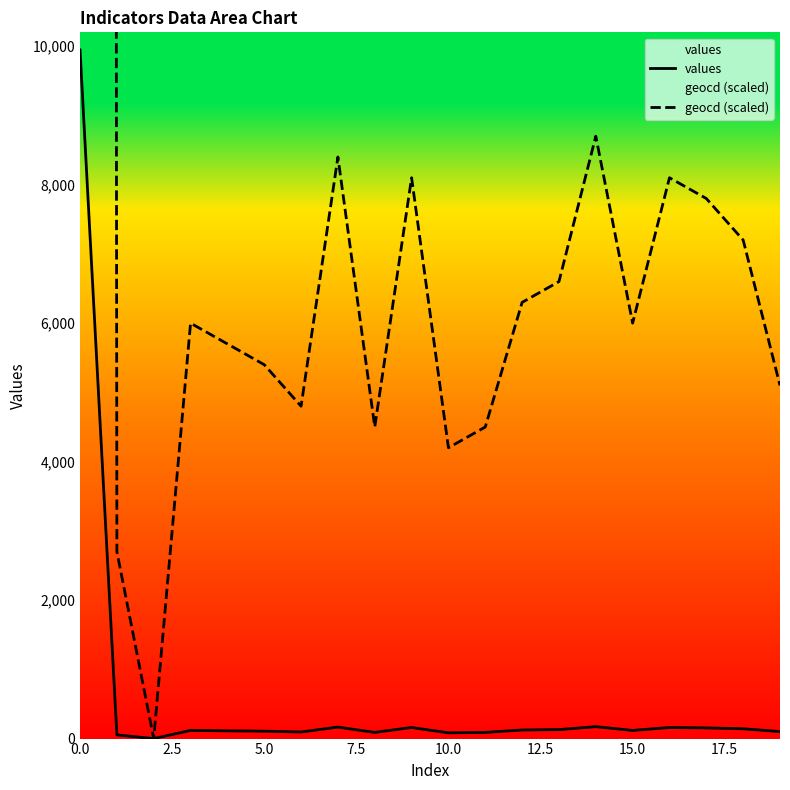

True or false: values has a value of 124 at 12.

True